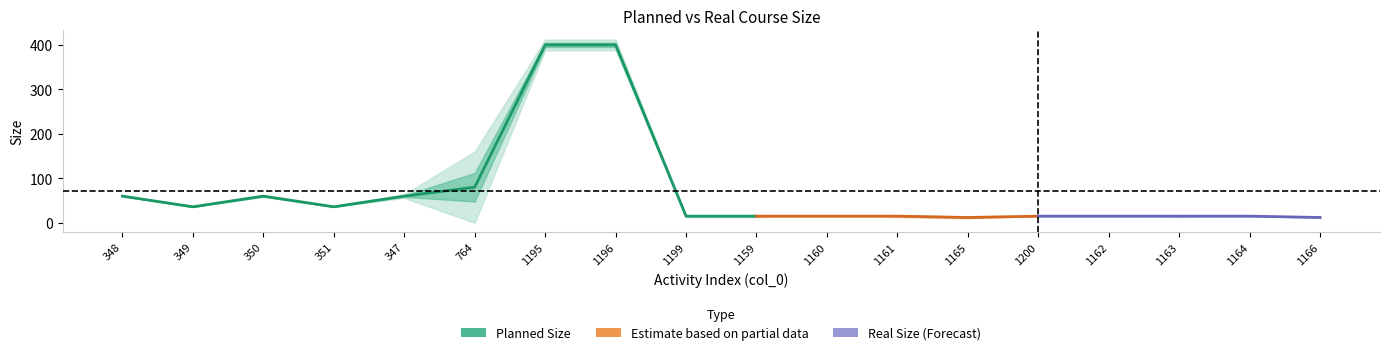

Which series has the widest spread of values?

Planned Size